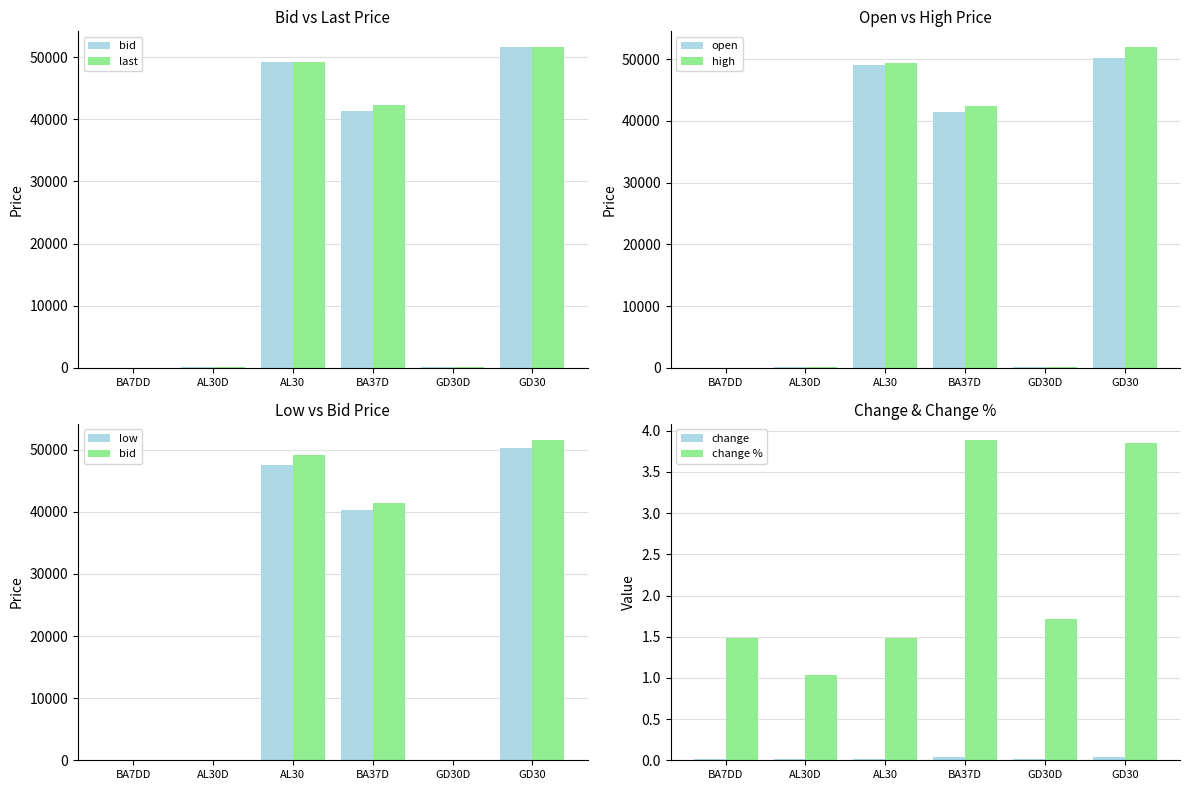

Where is open nearest to the value 25140?

BA37D